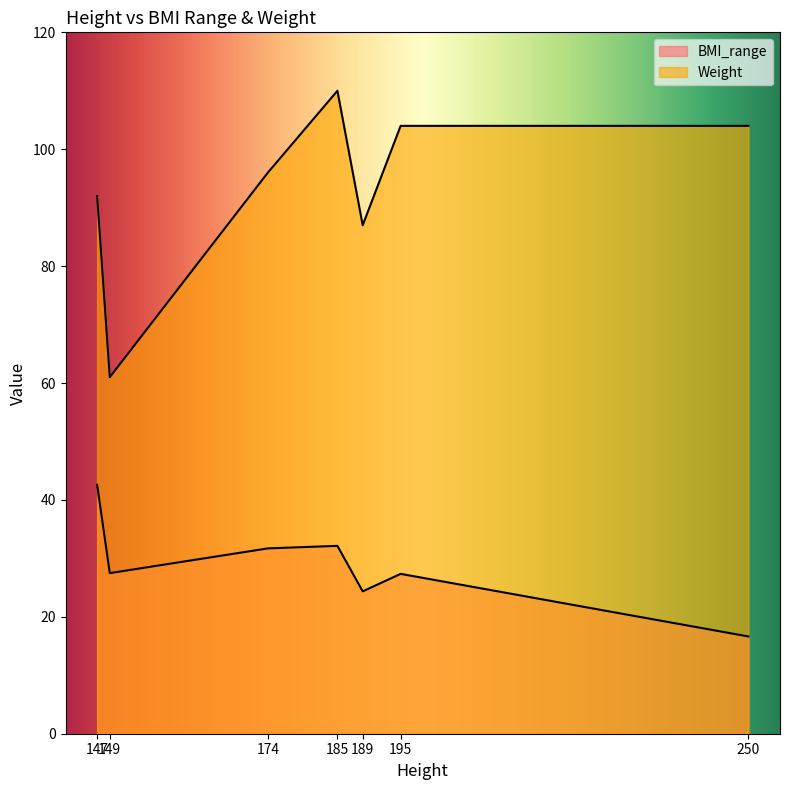

At which category is the sum across all series the highest?

185